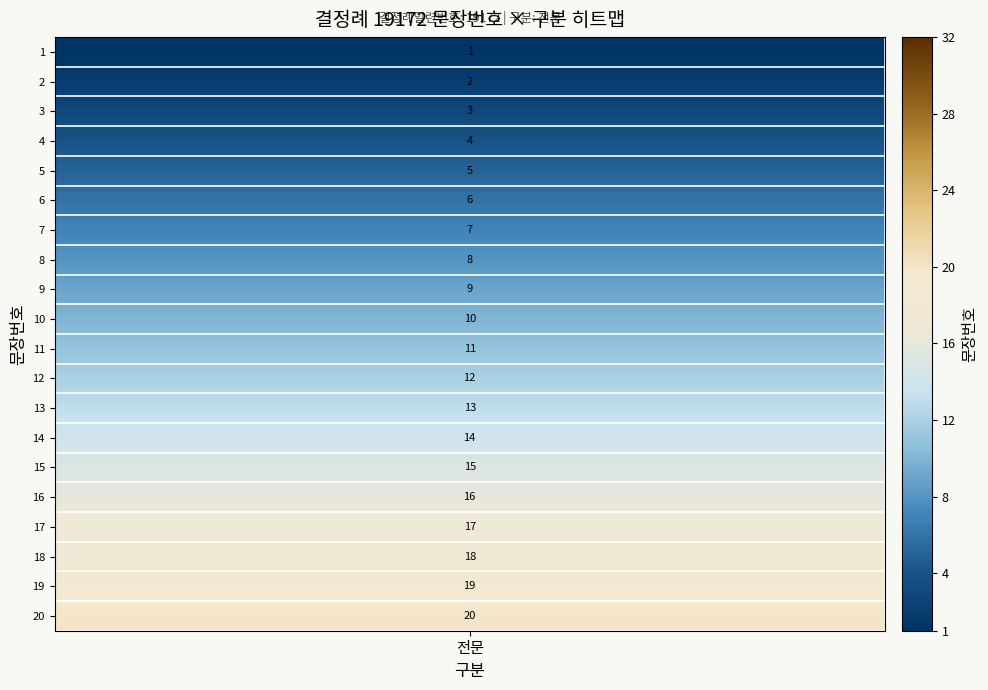

How many data points are less than 11?

10